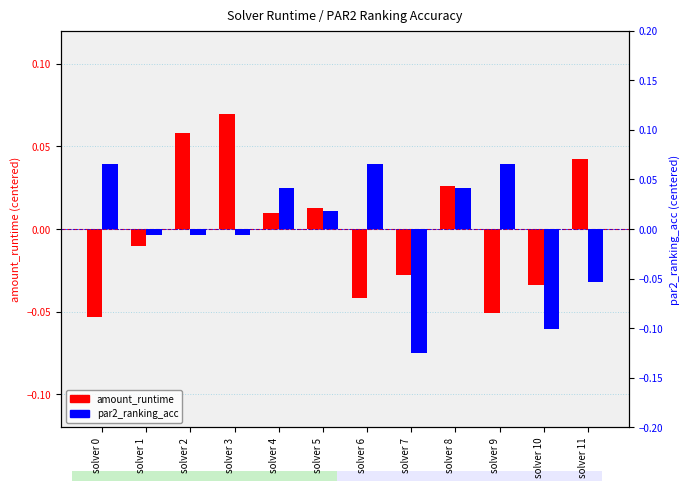

How many bars are there in total?

24